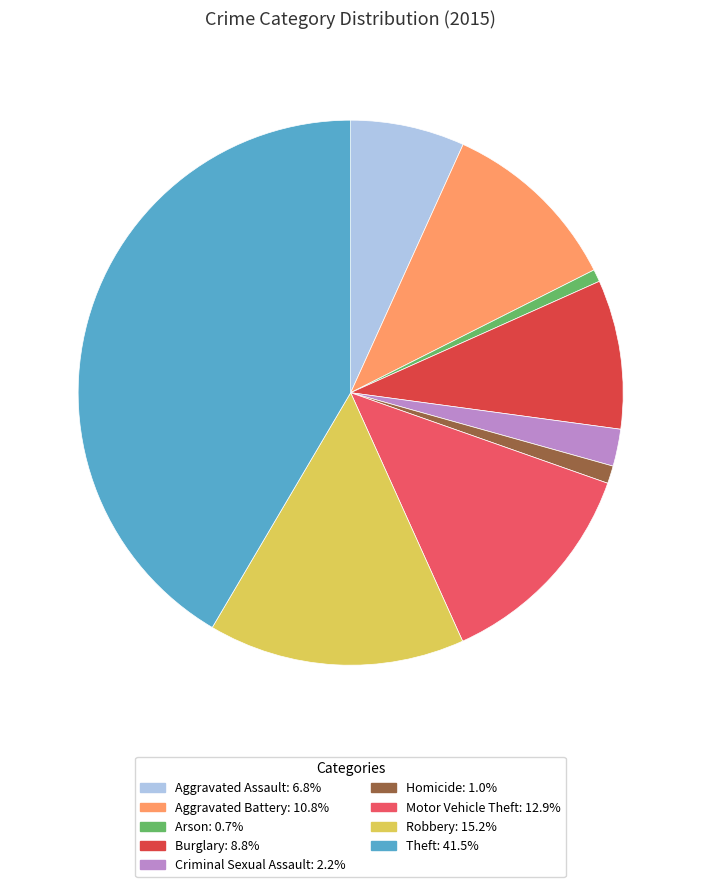

Which has a higher value, Robbery or Motor Vehicle Theft?

Robbery